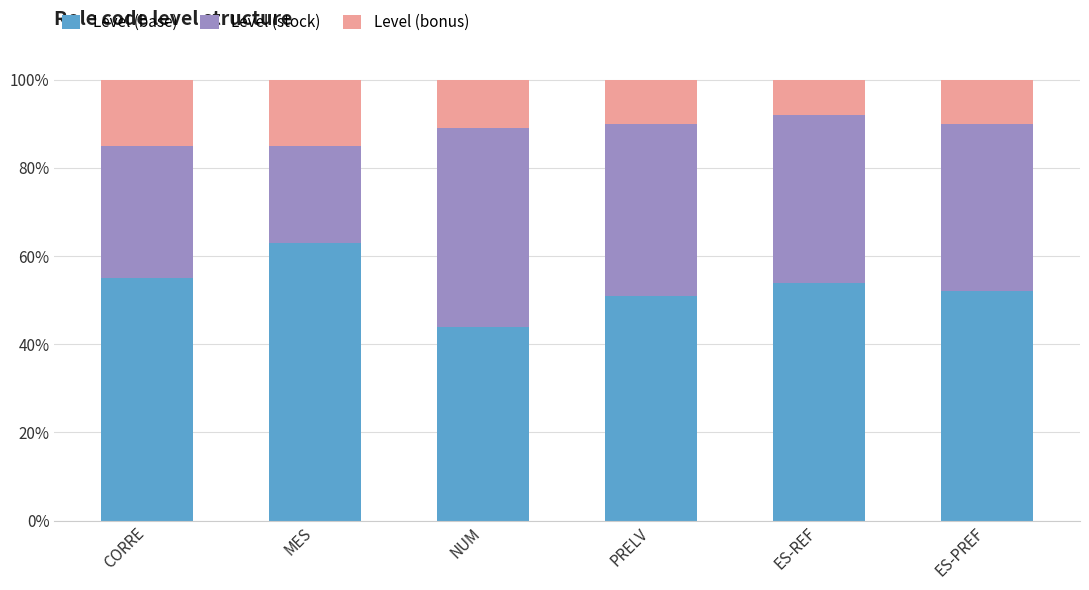

The Level (stock) series shows 0.1 at MES. True or false?

False